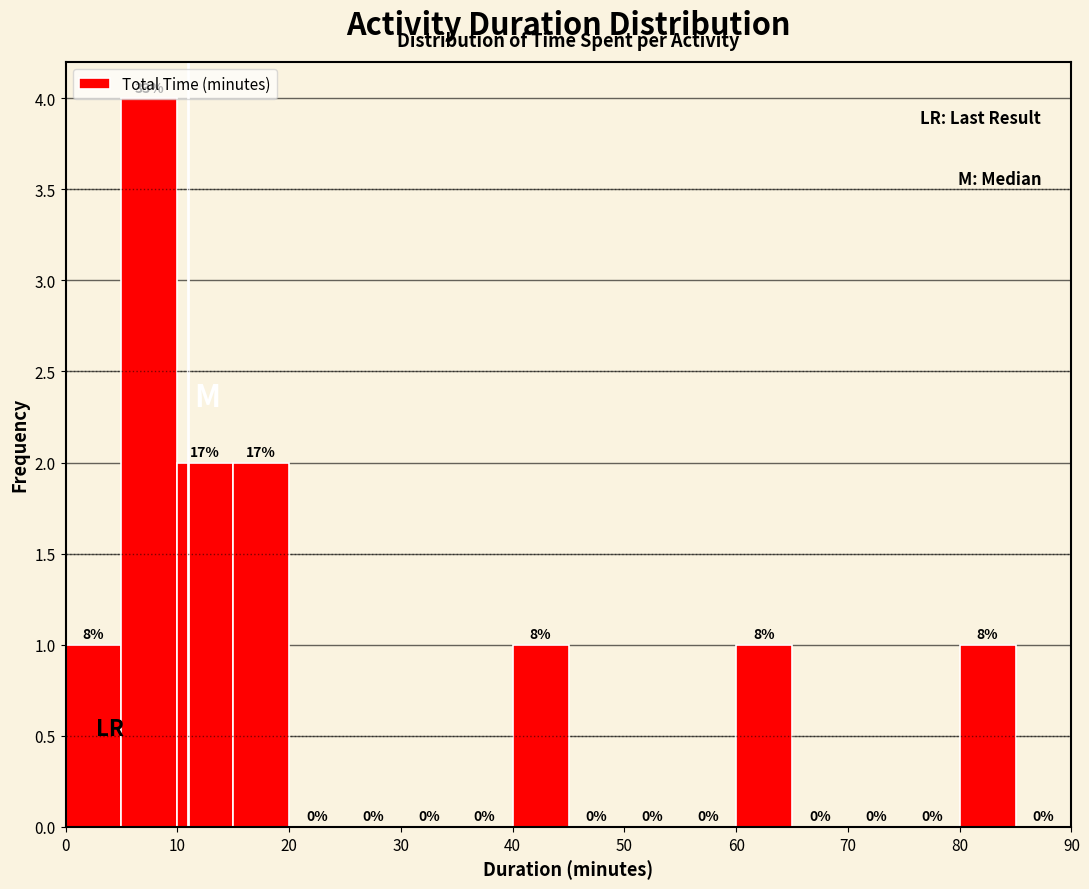

Over which range of the x-axis is the bar tallest?

5 to 10